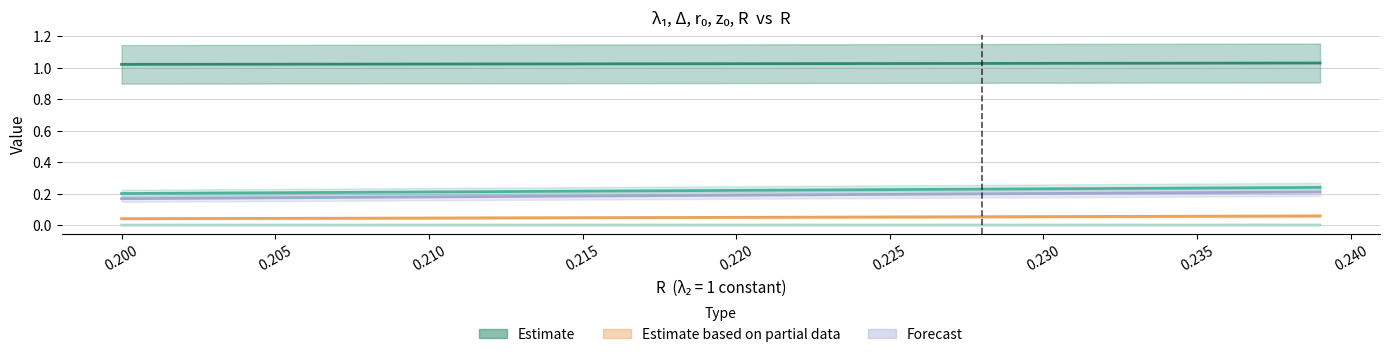

Is this an area chart (filled region under the line)?

No